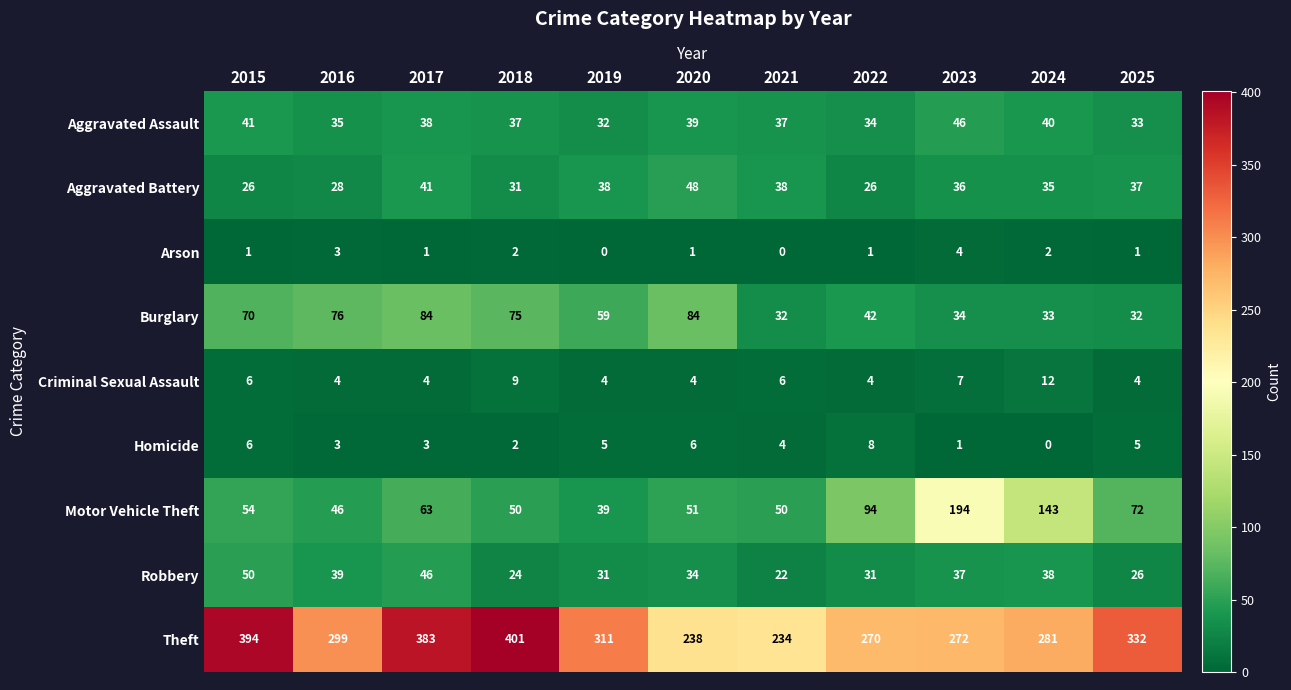

True or false: Aggravated Assault has a value of 37 at 2021.

True